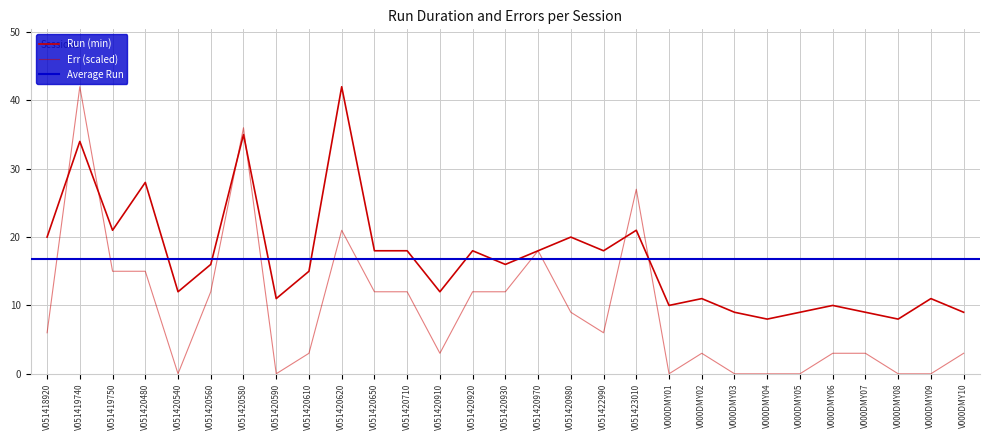

Which has a higher value, V051420650 or V051423010?

V051423010